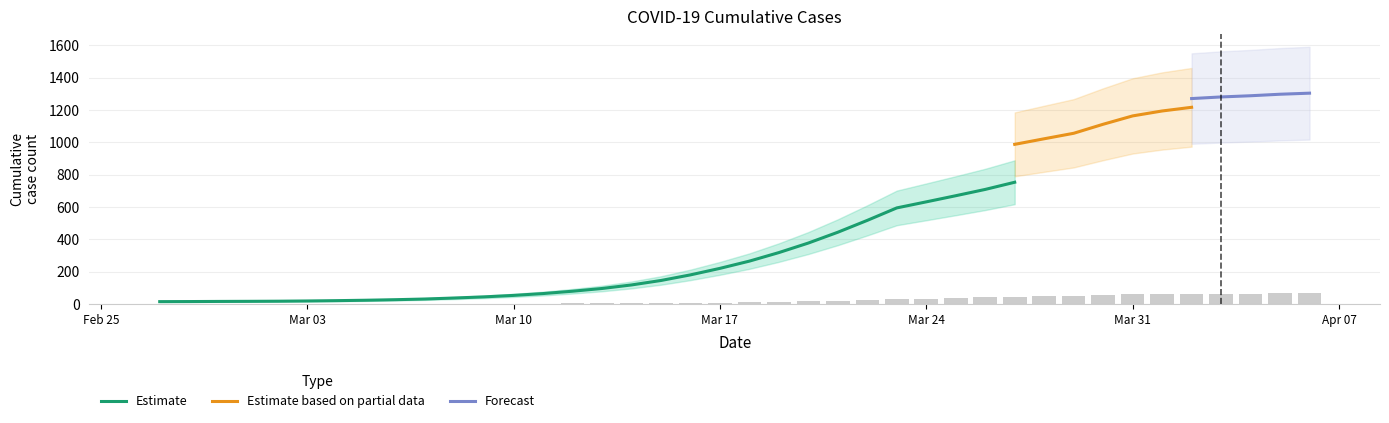

What is the minimum value shown in the chart?

0.7